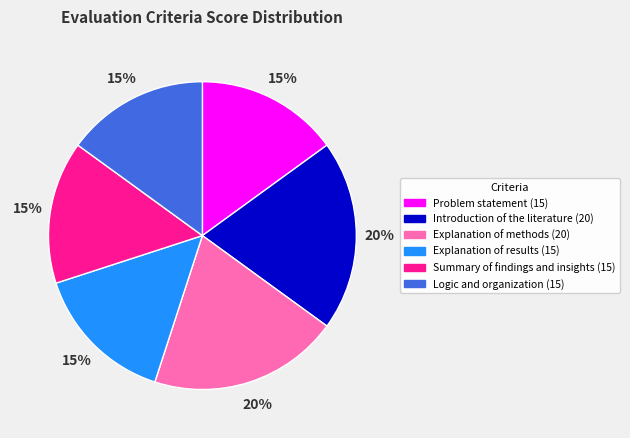

To the nearest percent, what portion does Explanation of methods (20) represent?

20%